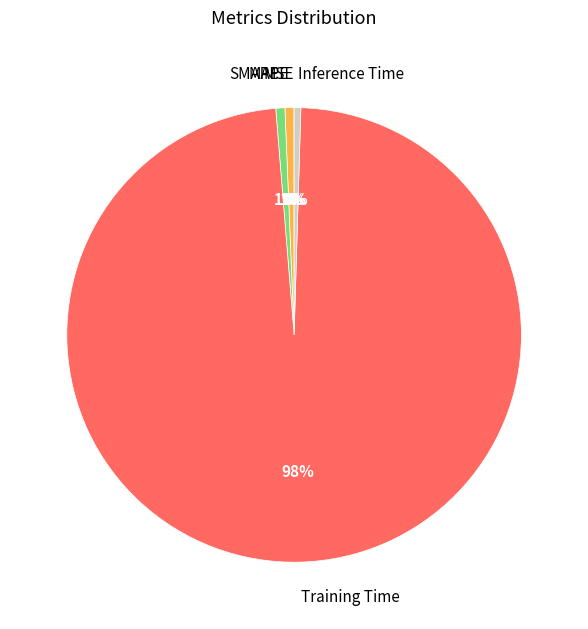

To the nearest percent, what is the average slice percentage?

20%